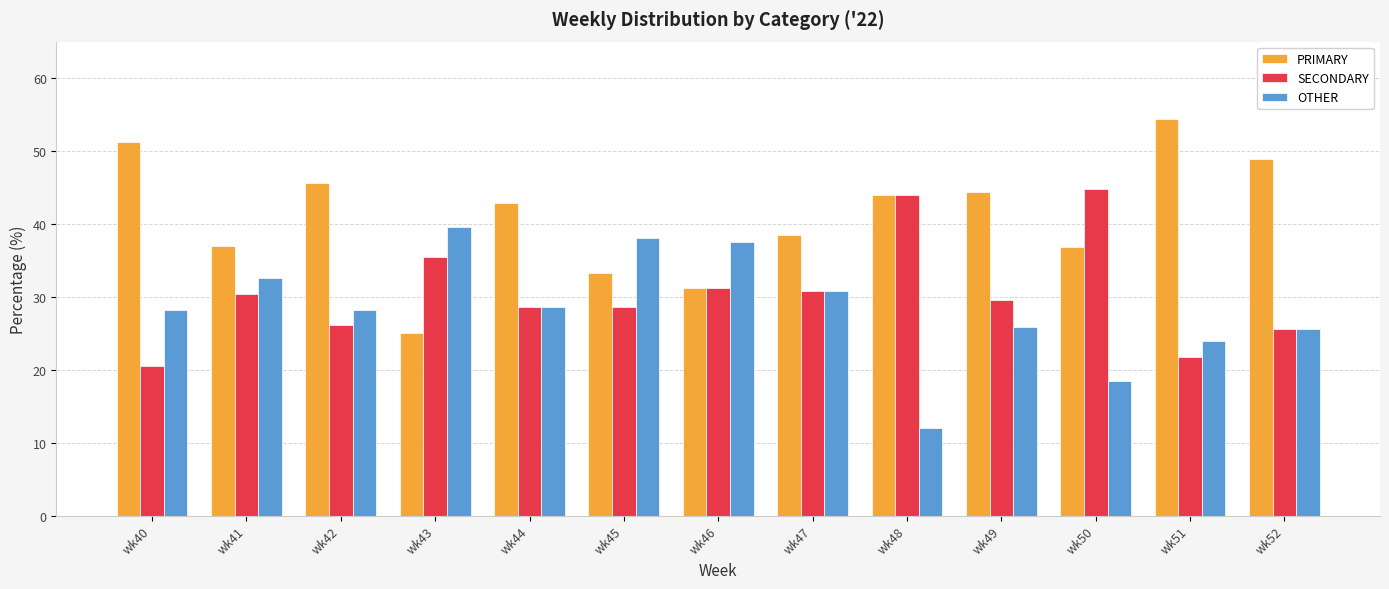

At which label does PRIMARY first exceed 42?

wk40